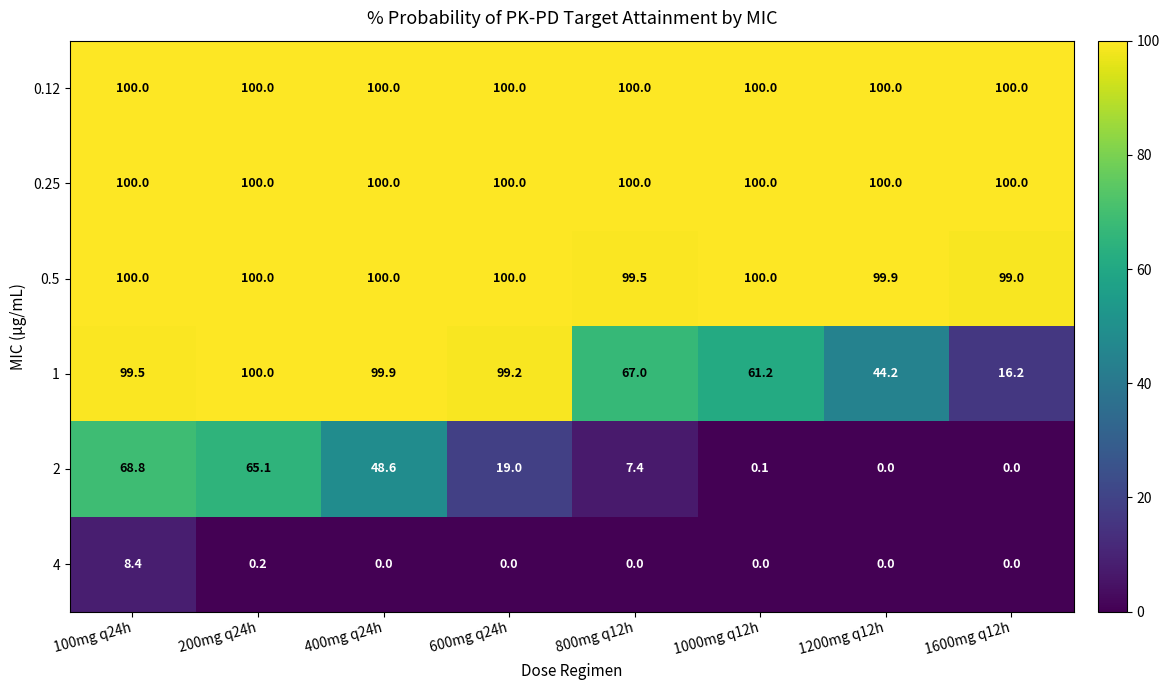

What is the sum of all 0.12 values?

800.0